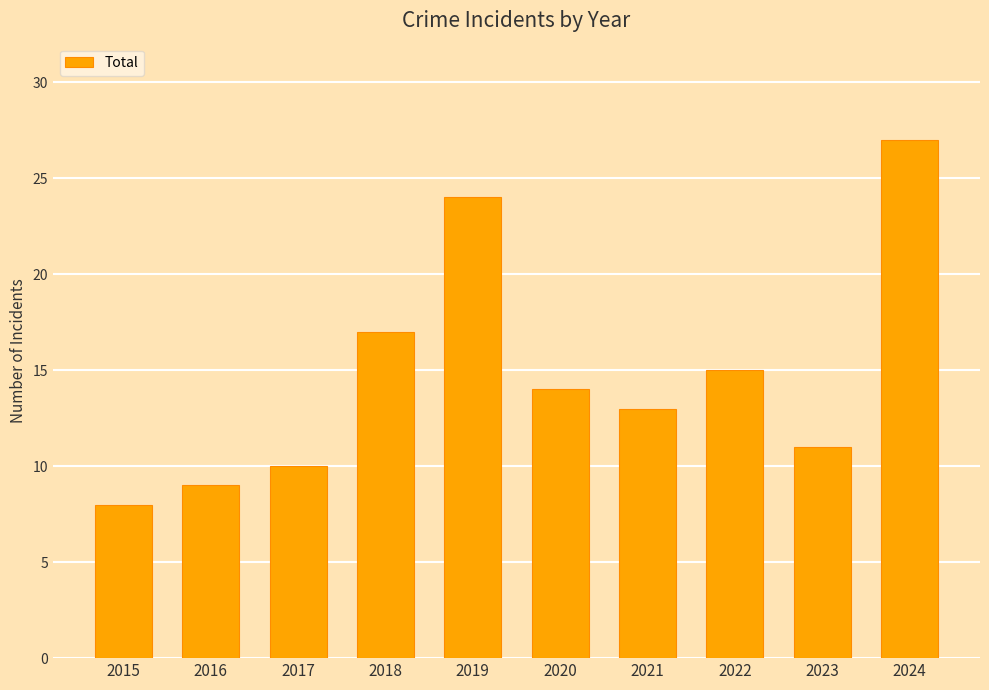

What is the ratio of the value at 2019 to the value at 2021?

1.8